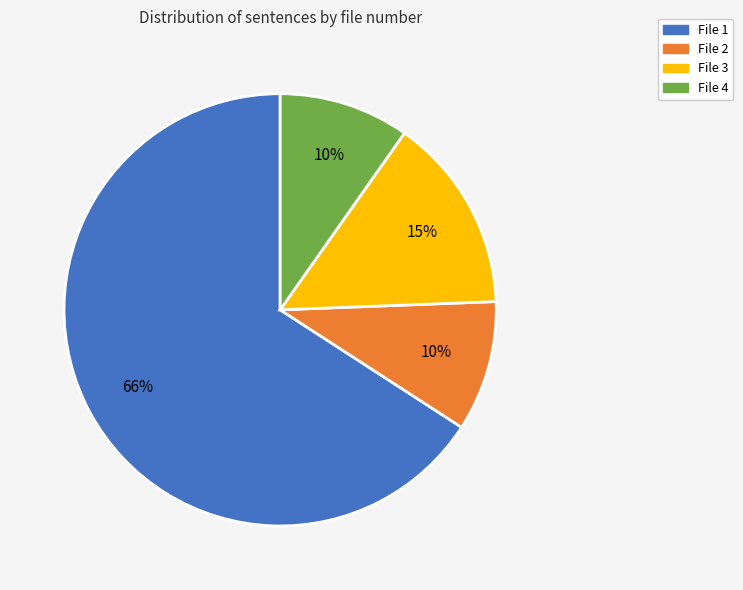

Does any single category account for the majority?

Yes